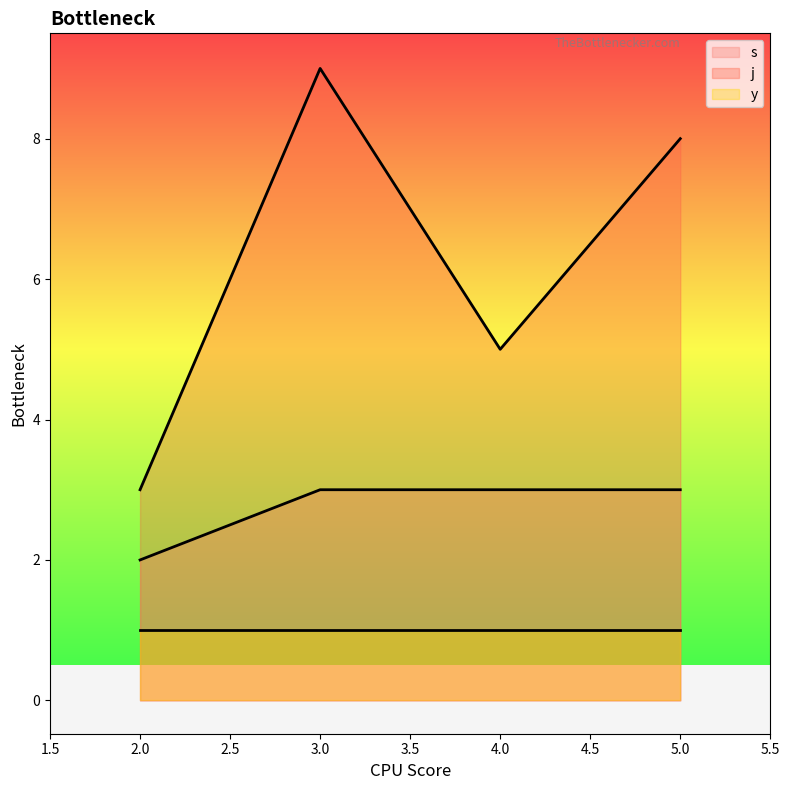

List the series in order of their overall mean, lowest first.

y, s, j